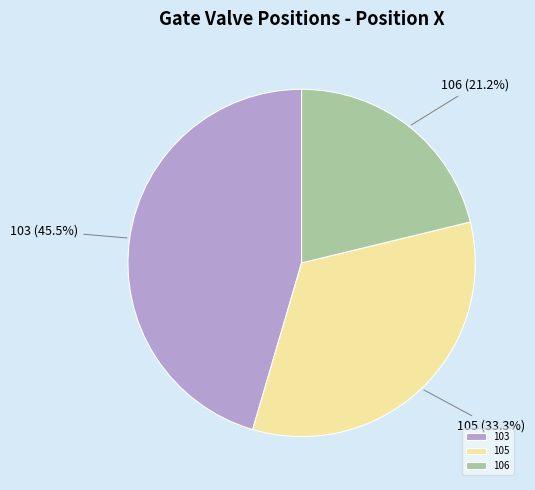

What percentage is the 105 slice, to the nearest percent?

33%